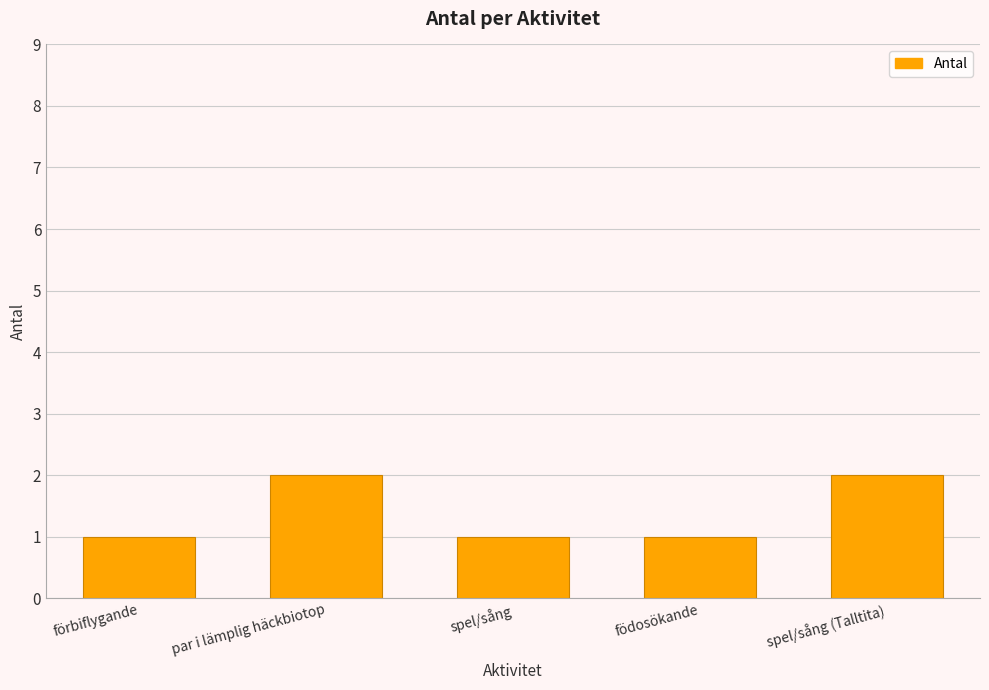

How many distinct data groups are displayed?

1